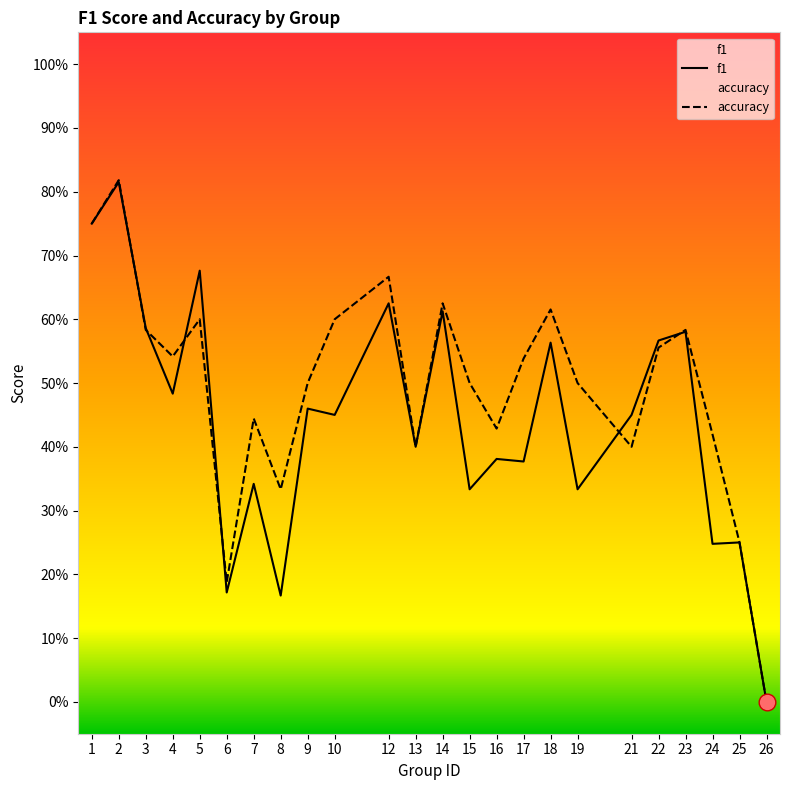

True or false: accuracy has more than 2 interior local peaks.

True